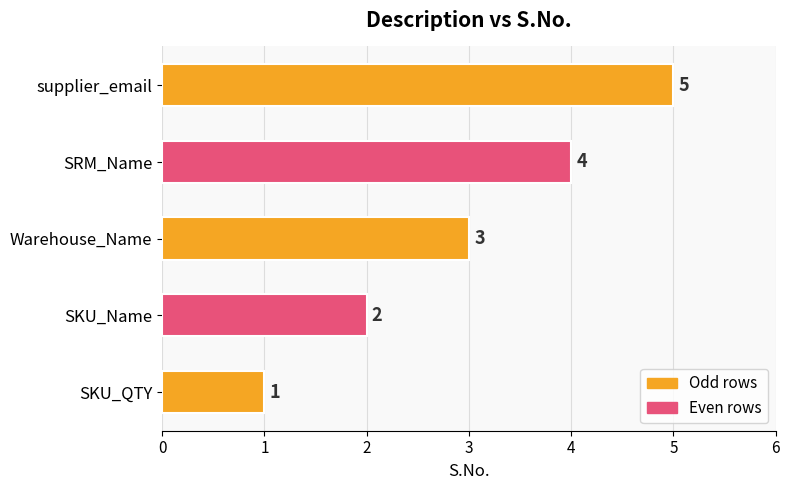

What is the difference between the maximum and minimum values?

4